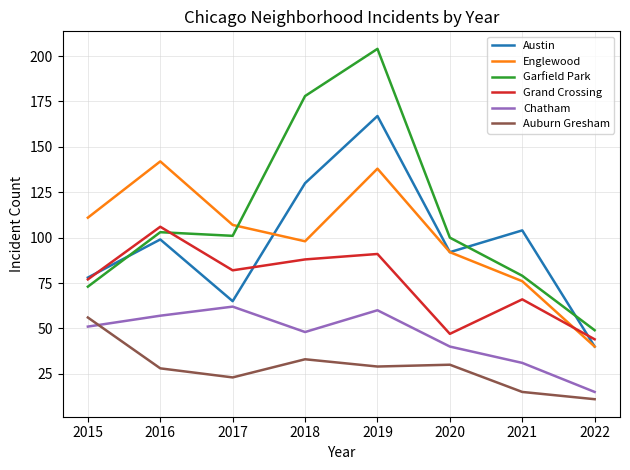

Which series has the widest spread of values?

Garfield Park